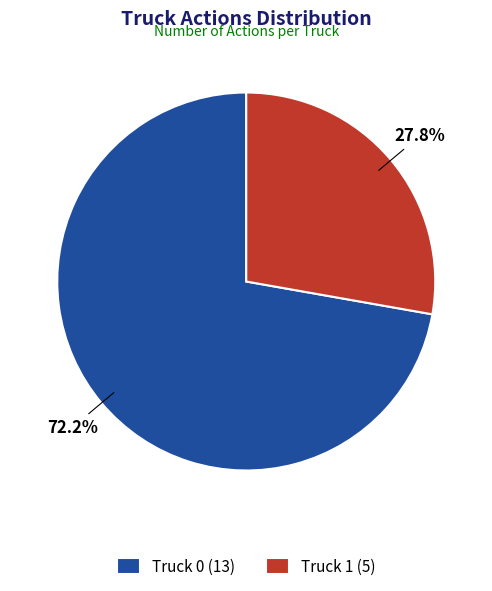

Which category accounts for the majority?

Truck 0